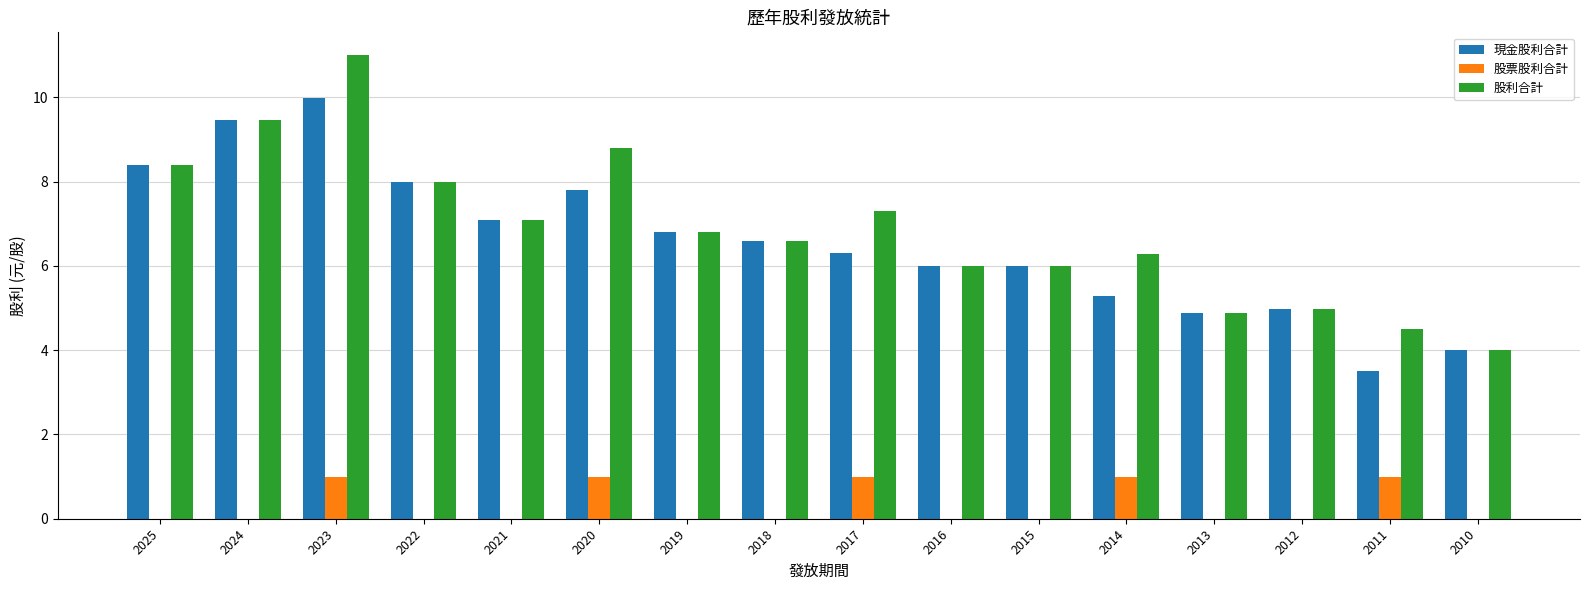

Does the chart contain stacked bars?

No